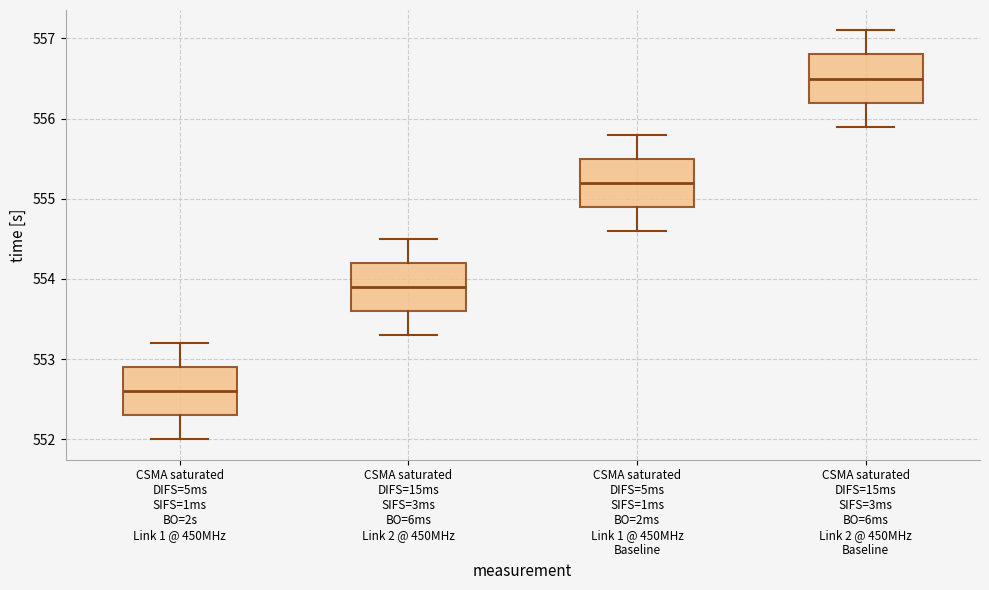

Reading left to right, read every box against the y-axis: the position of its median line, the range the box covers, and the ends of its whiskers. The values are not printed on the chart, so give them approximately, as read against the axis.

CSMA saturated DIFS=5ms SIFS=1ms BO=2s Link 1 @ 450MHz: median 552.6, box 552.3 to 552.9, whiskers 552.0 to 553.2
CSMA saturated DIFS=15ms SIFS=3ms BO=6ms Link 2 @ 450MHz: median 553.9, box 553.6 to 554.2, whiskers 553.3 to 554.5
CSMA saturated DIFS=5ms SIFS=1ms BO=2ms Link 1 @ 450MHz Baseline: median 555.2, box 554.9 to 555.5, whiskers 554.6 to 555.8
CSMA saturated DIFS=15ms SIFS=3ms BO=6ms Link 2 @ 450MHz Baseline: median 556.5, box 556.2 to 556.8, whiskers 555.9 to 557.1